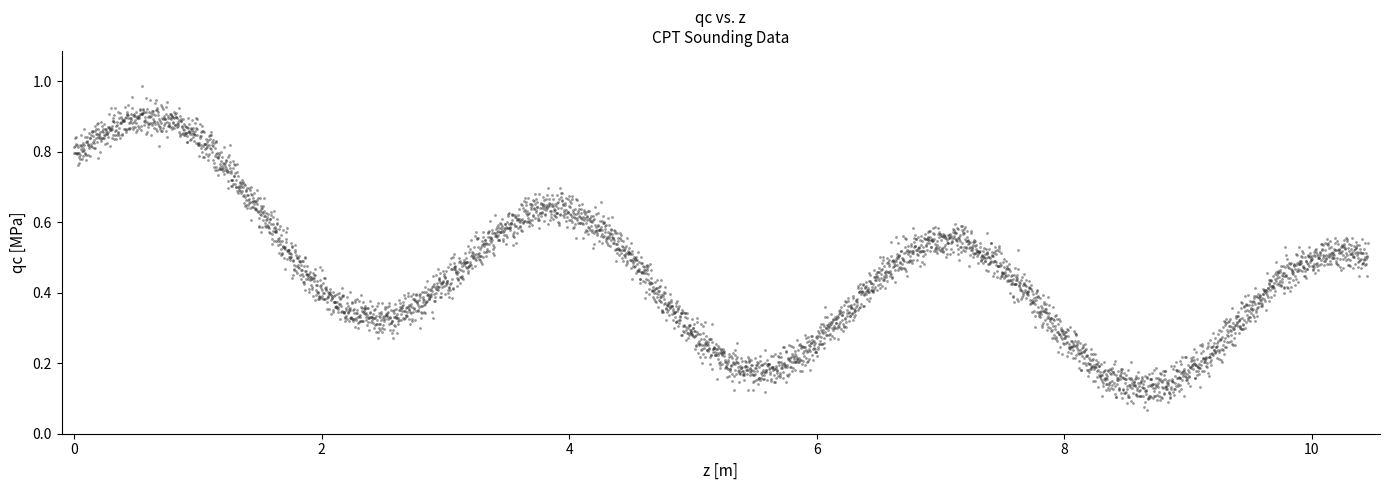

What is the range of X values (max minus min)?

10.4